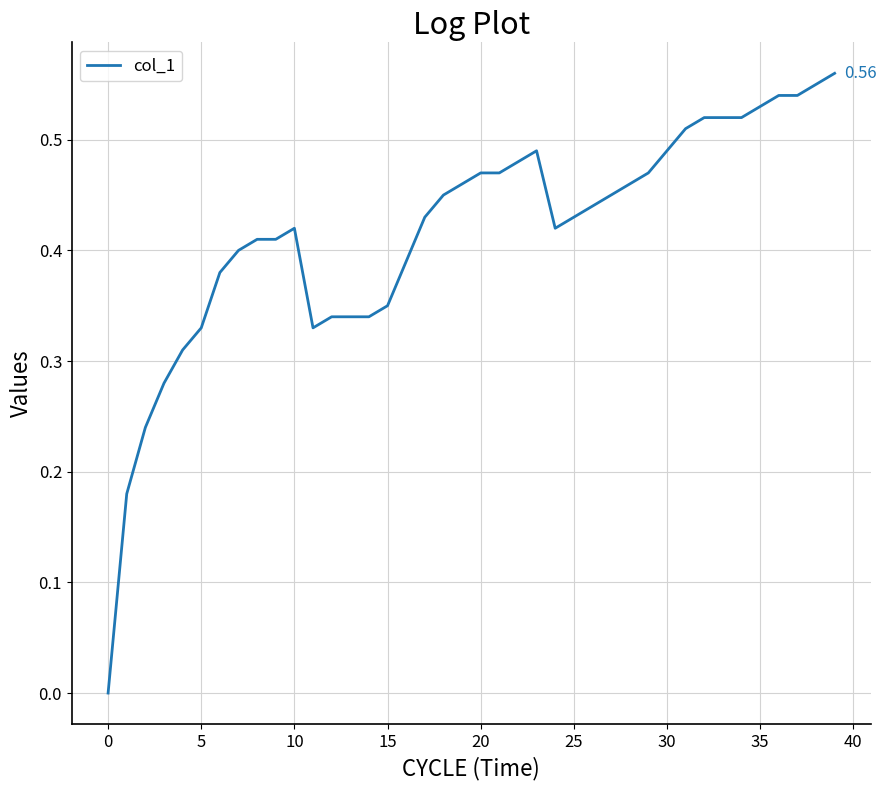

How many lines are shown in the chart?

1